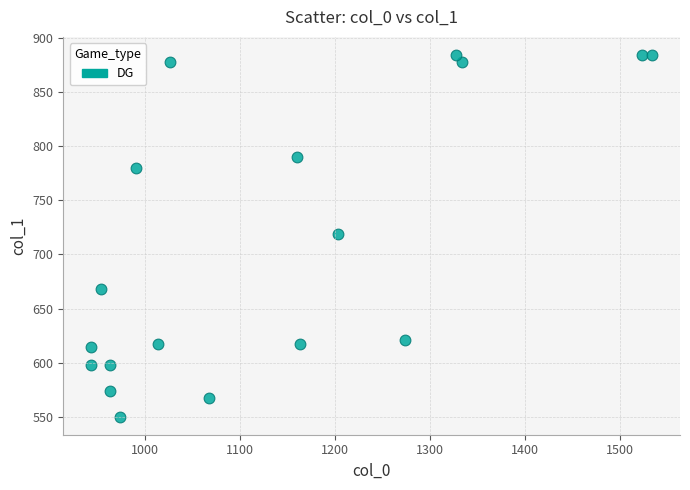

What is the range of X values (max minus min)?

590.0